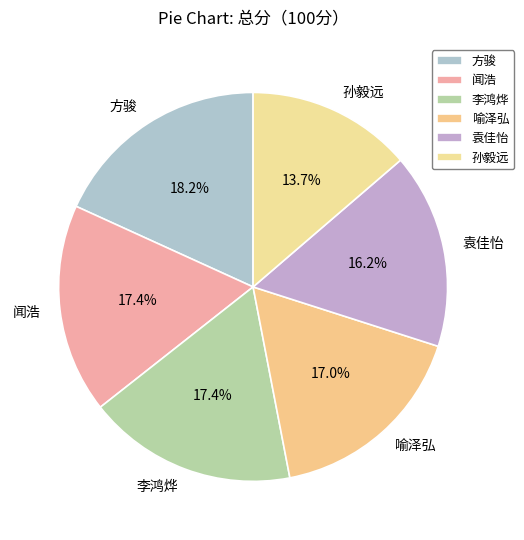

What is the ratio of the value at 李鸿烨 to the value at 闻浩?

1.0